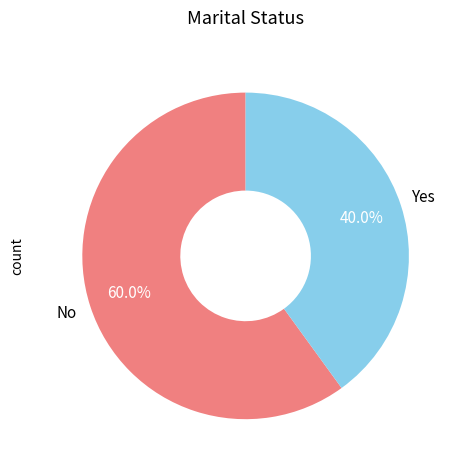

Which slice is the smallest?

Yes